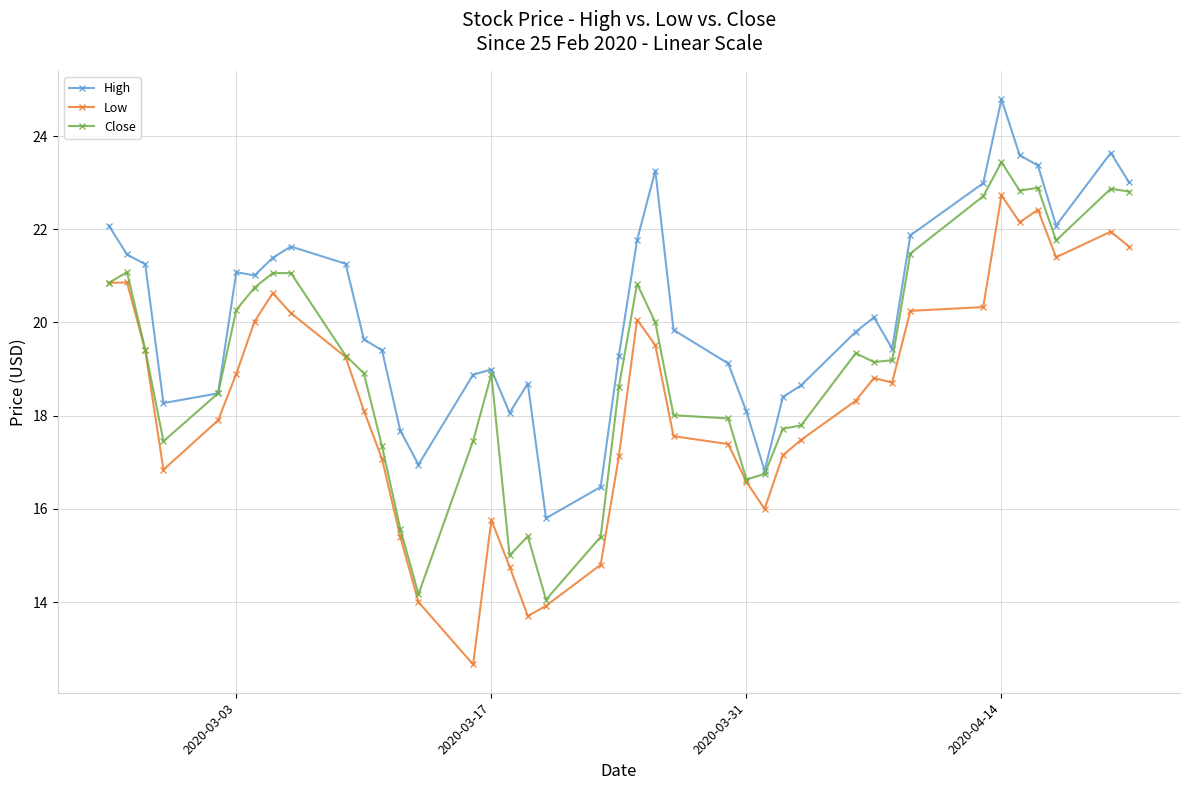

What is the value of the Low point at the 27th from the left?

16.0